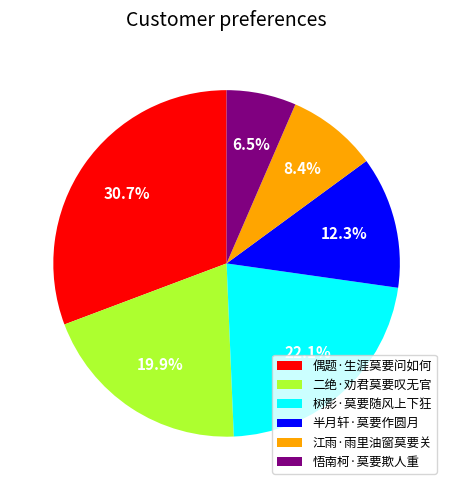

Is there any slice that represents more than half of the pie?

No